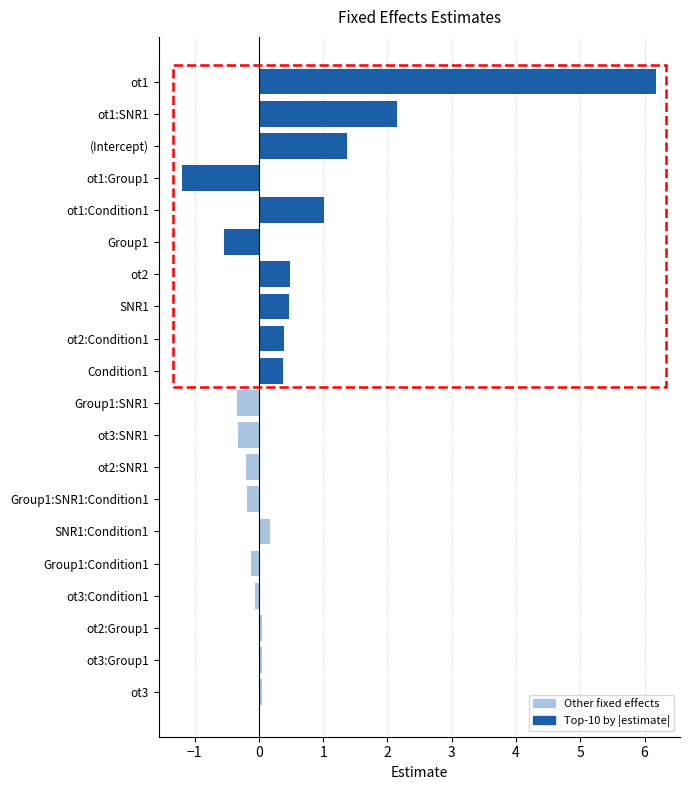

Where is the data nearest to the value 2?

ot1:SNR1